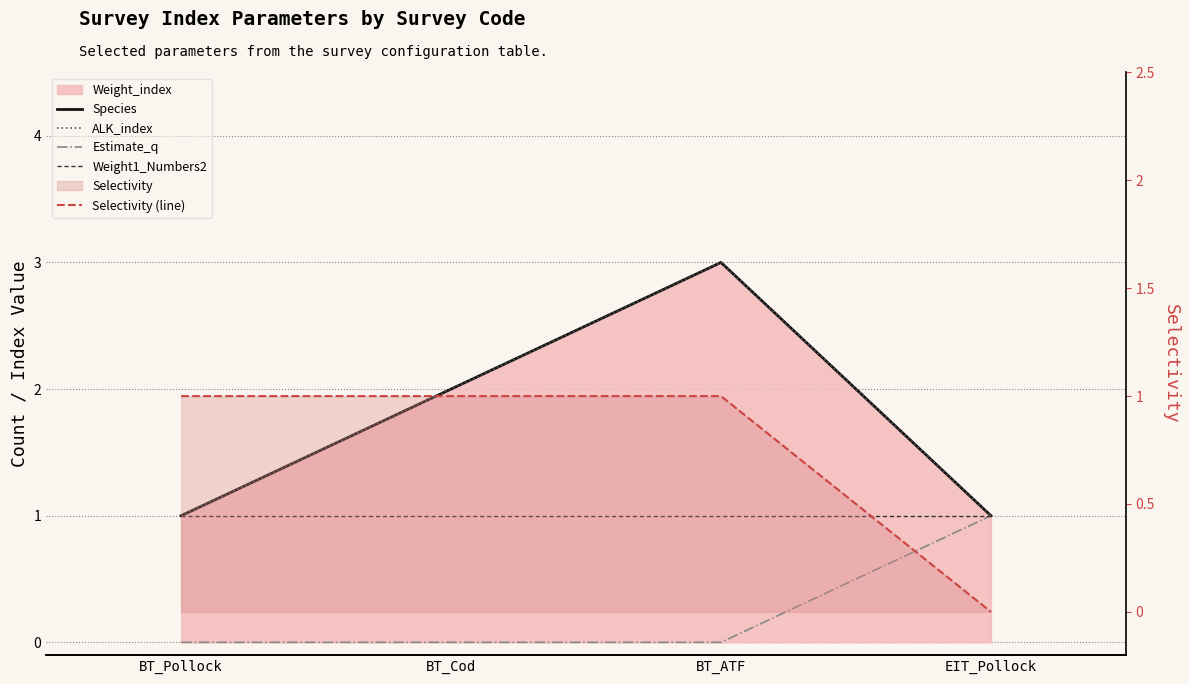

Which series changed the most between BT_Pollock and BT_Cod?

Species